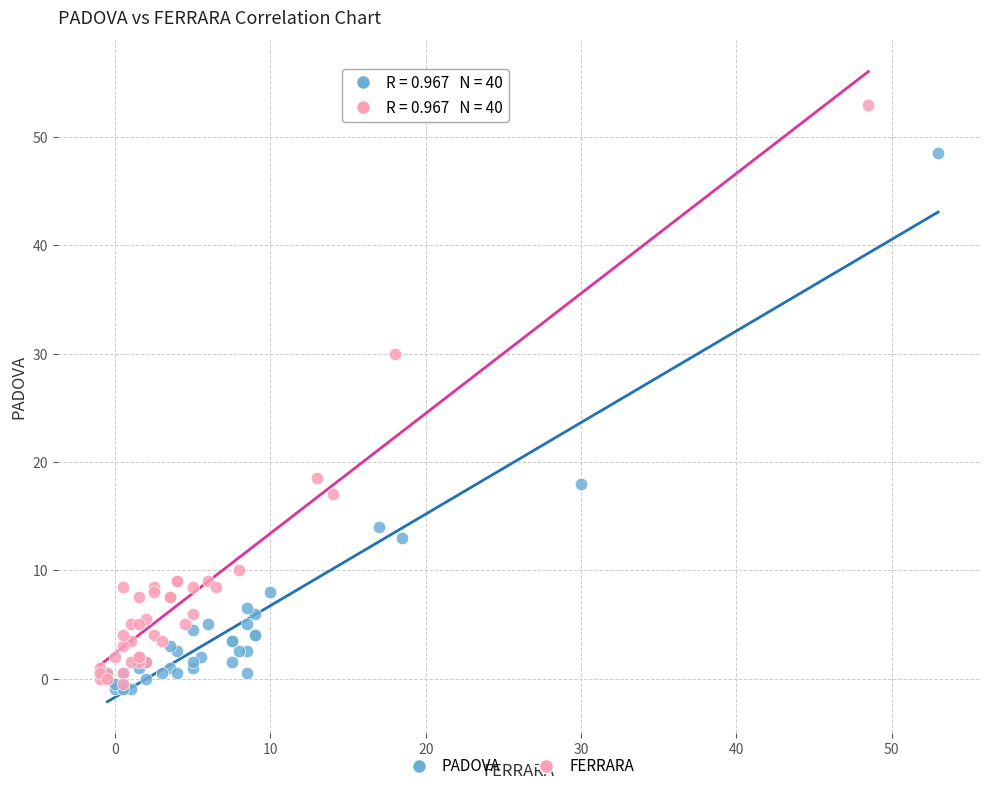

Which series has the widest spread of Y values?

FERRARA